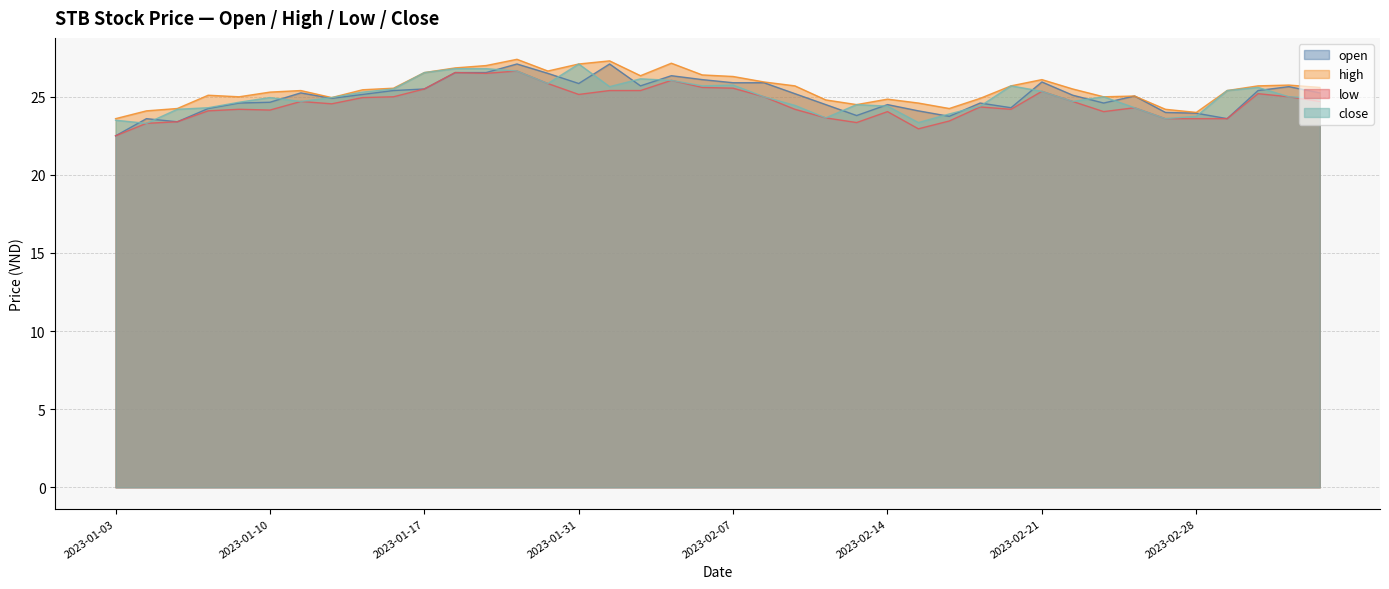

What is the difference between the low values at 2023-02-09 and 2023-01-19?

2.3